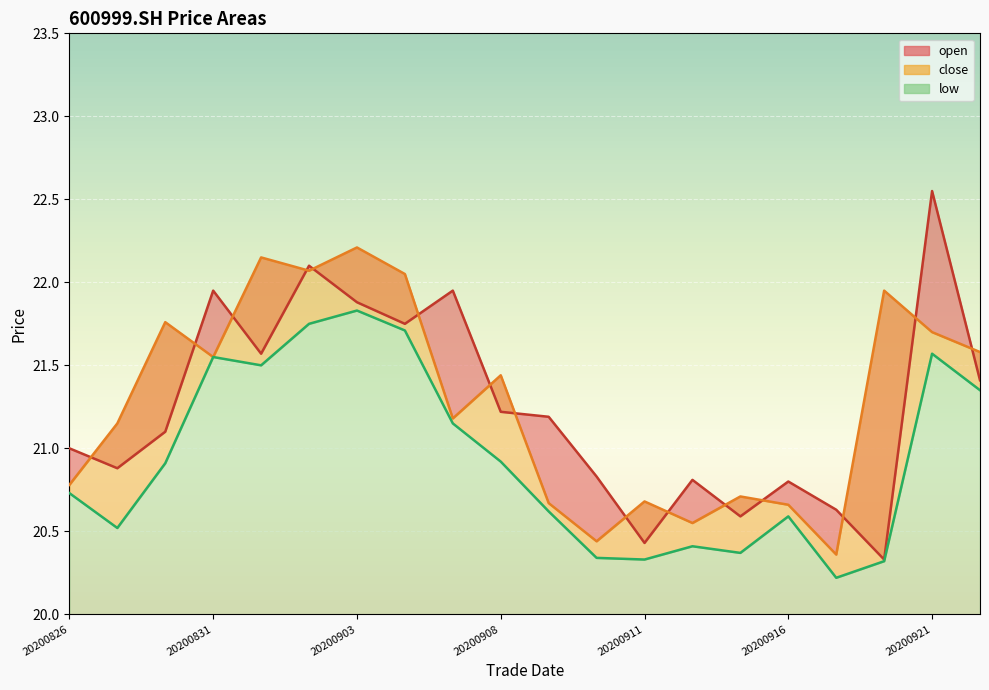

What is the difference between the maximum and minimum values in the close series?

1.9